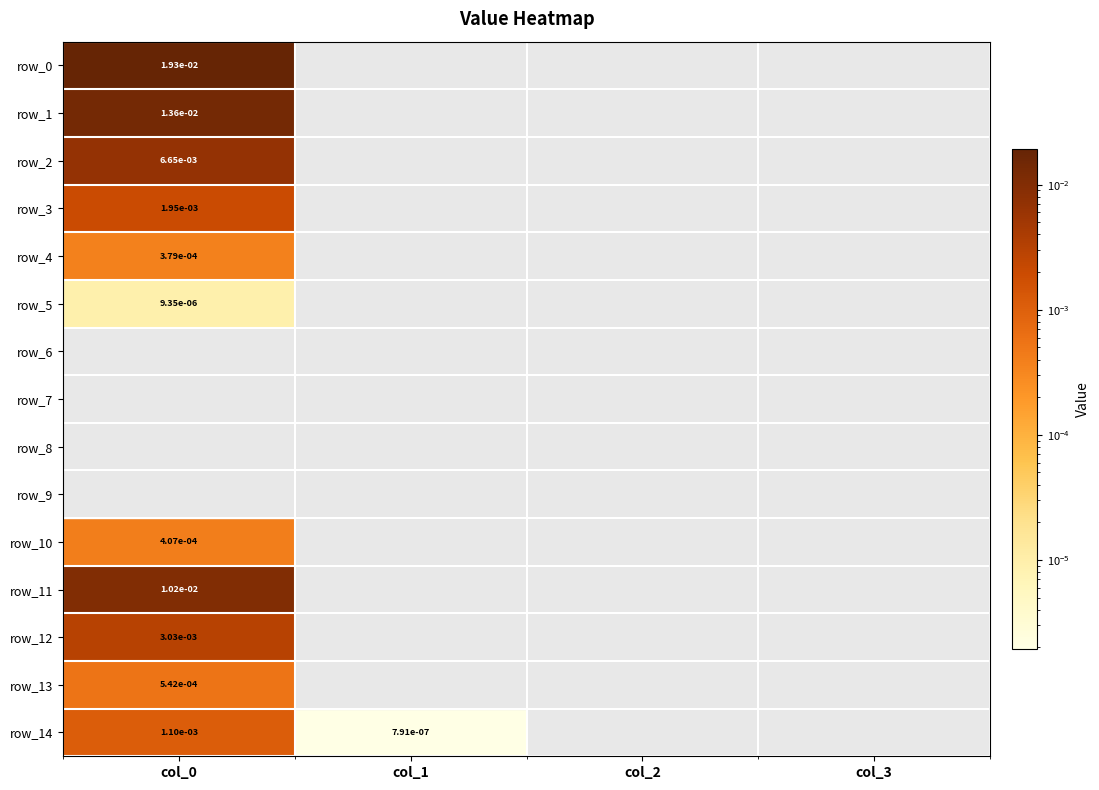

The value of row_6 at col_0 is 0.0. True or false?

True